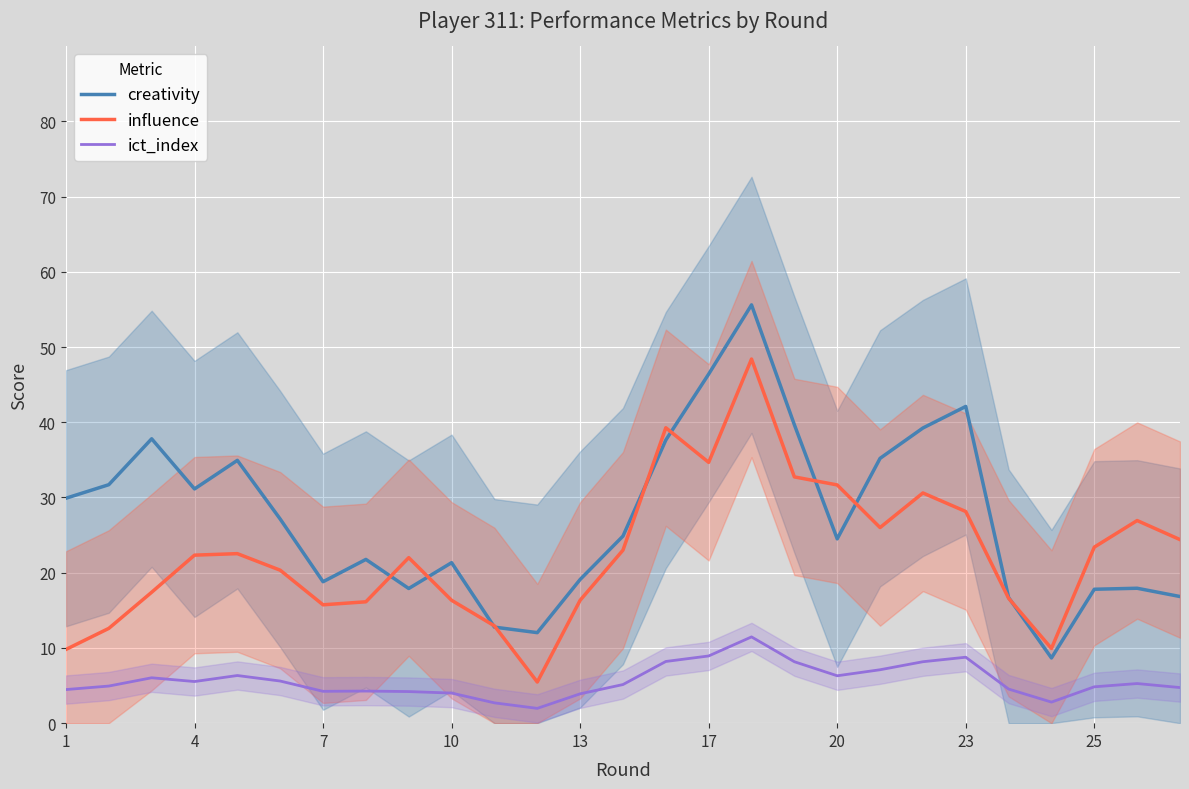

How many values in the ict_index series exceed 5?

14